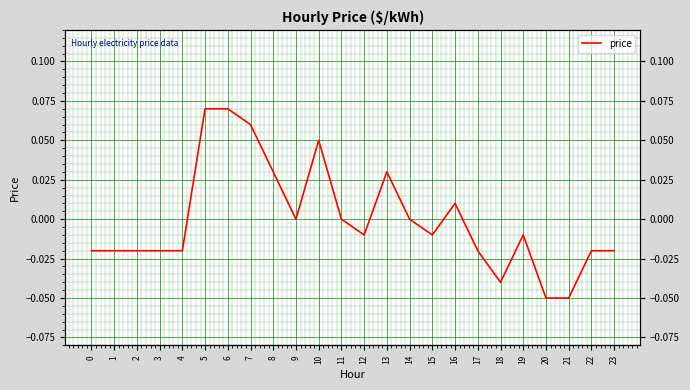

Rank the categories by value from lowest to highest.

20, 21, 18, 0, 1, 2, 3, 4, 17, 22, 23, 12, 15, 19, 9, 11, 14, 16, 8, 13, 10, 7, 5, 6